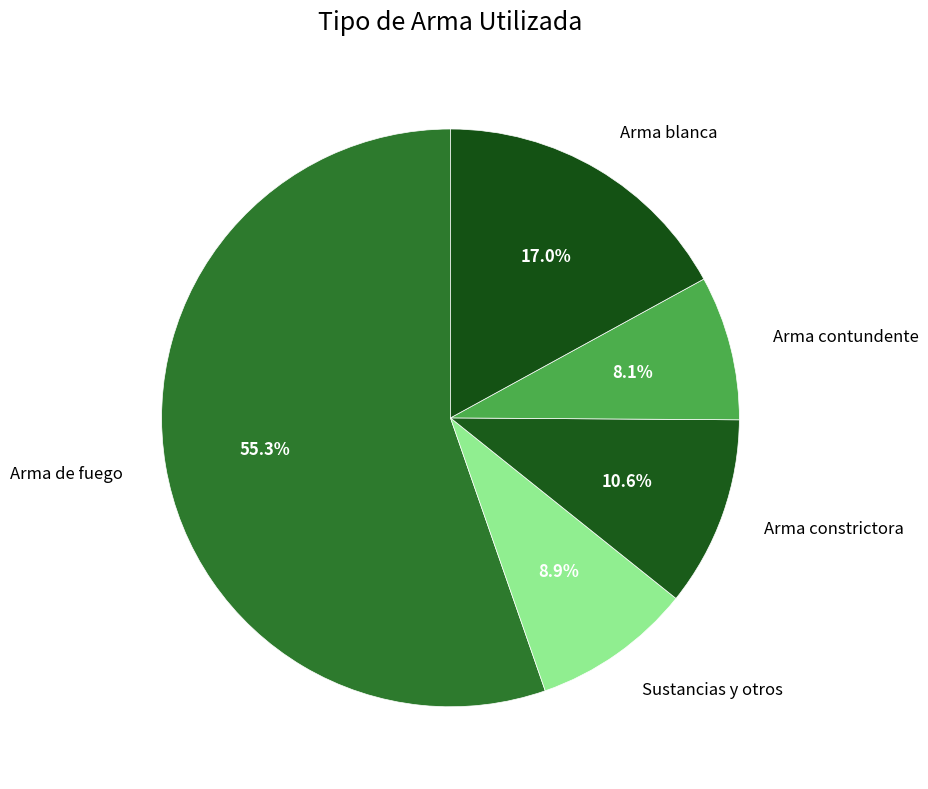

To the nearest percent, what is the difference between the largest and smallest slice percentages?

47%